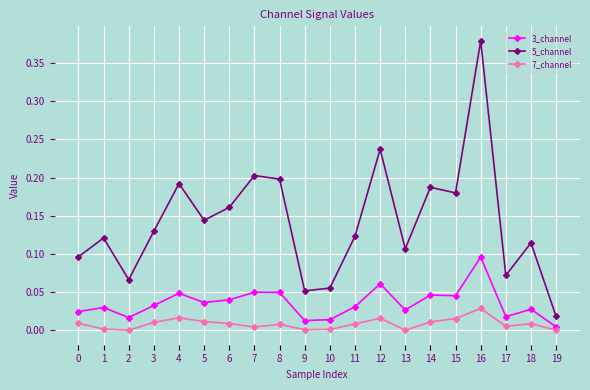

Which series has the largest total across all categories?

5_channel